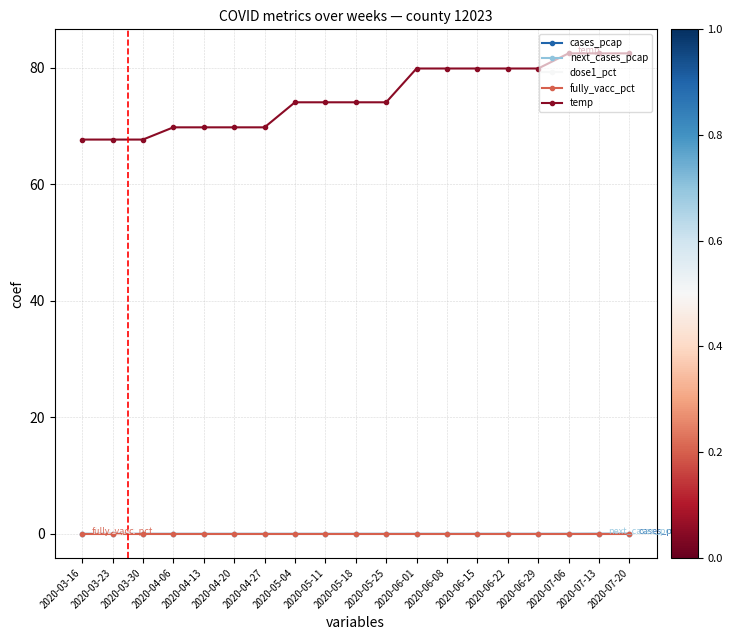

True or false: next_cases_pcap and temp intersect in this chart.

False